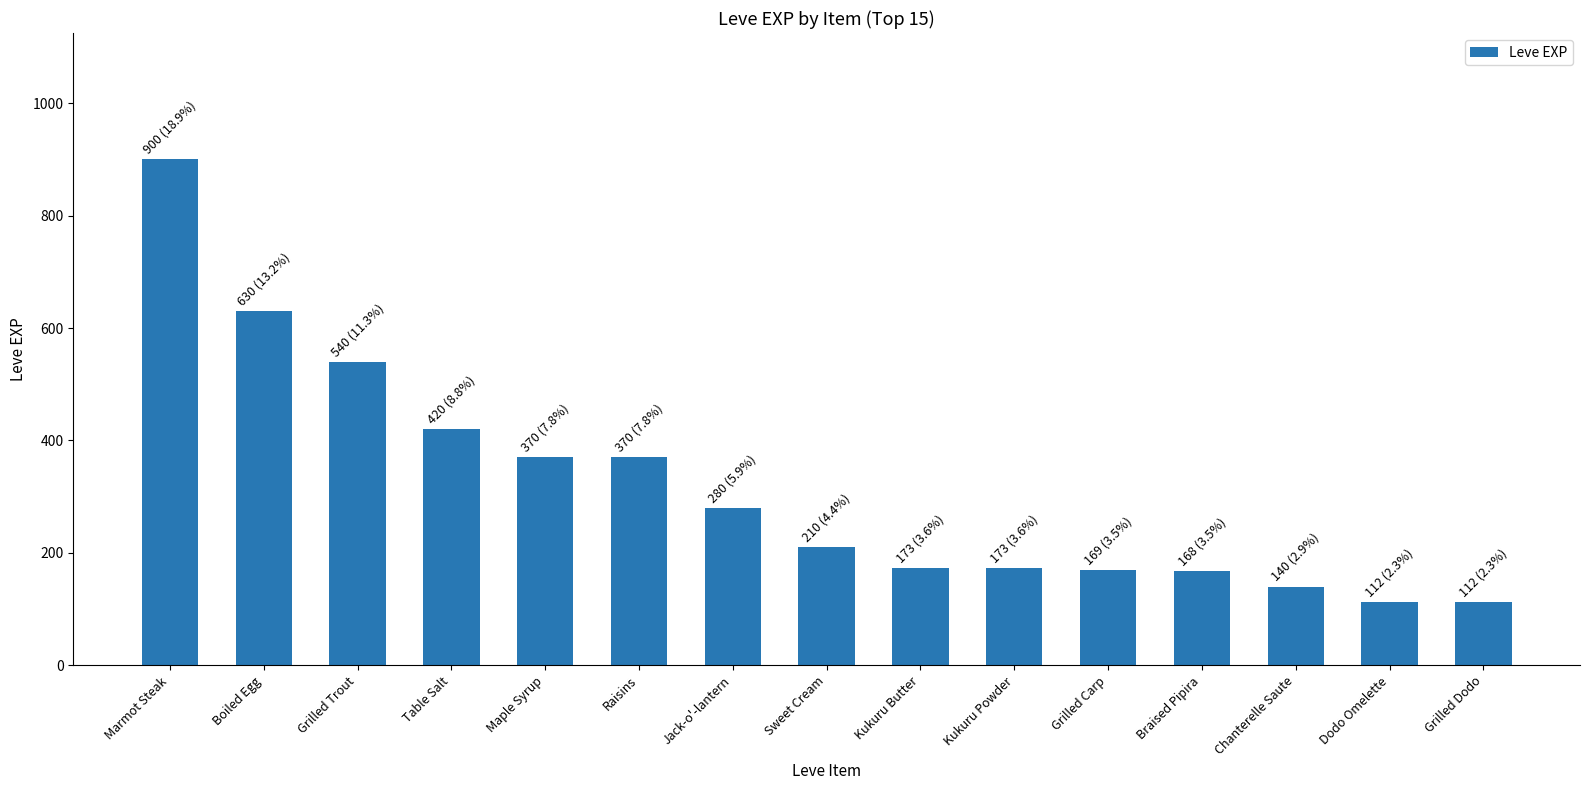

Between Sweet Cream and Kukuru Powder, which is larger?

Sweet Cream